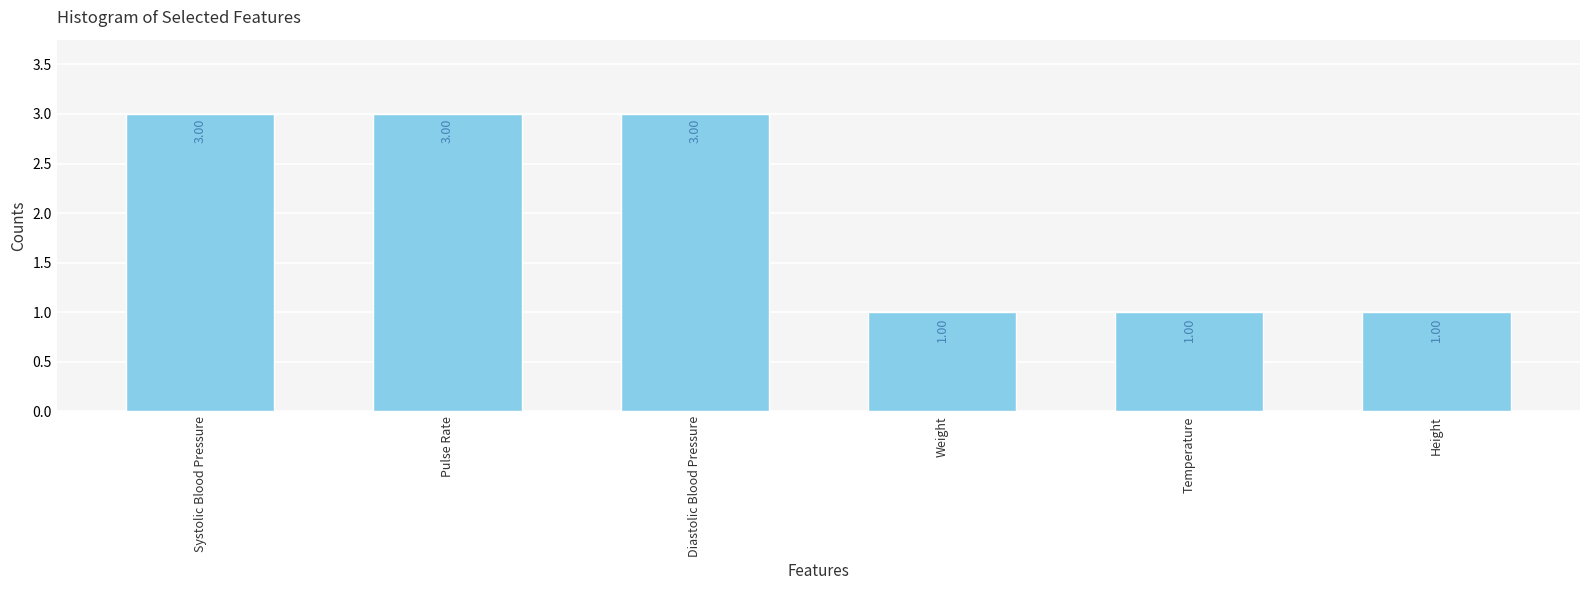

The value at Pulse Rate is 3. True or false?

True